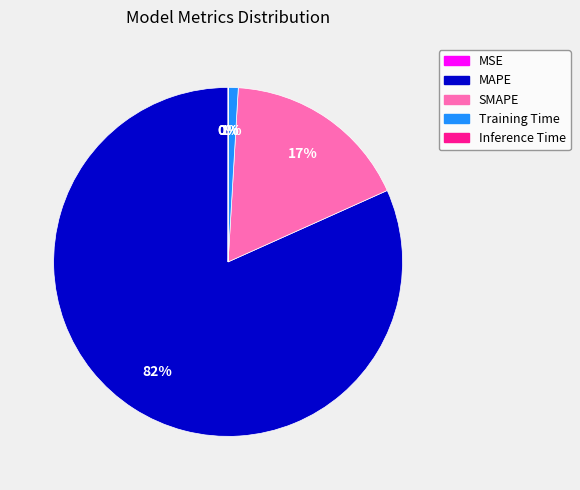

To the nearest percent, what is the difference between the largest and smallest slice percentages?

82%